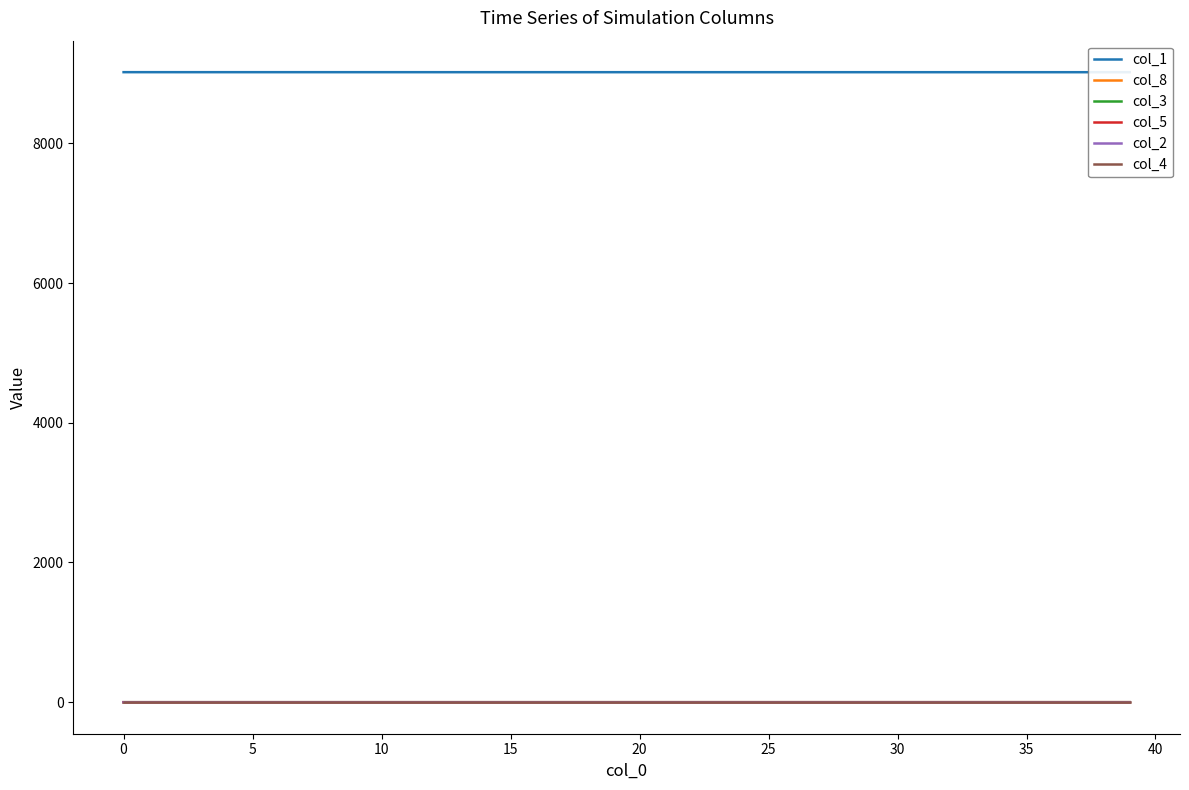

How many lines are shown in the chart?

6